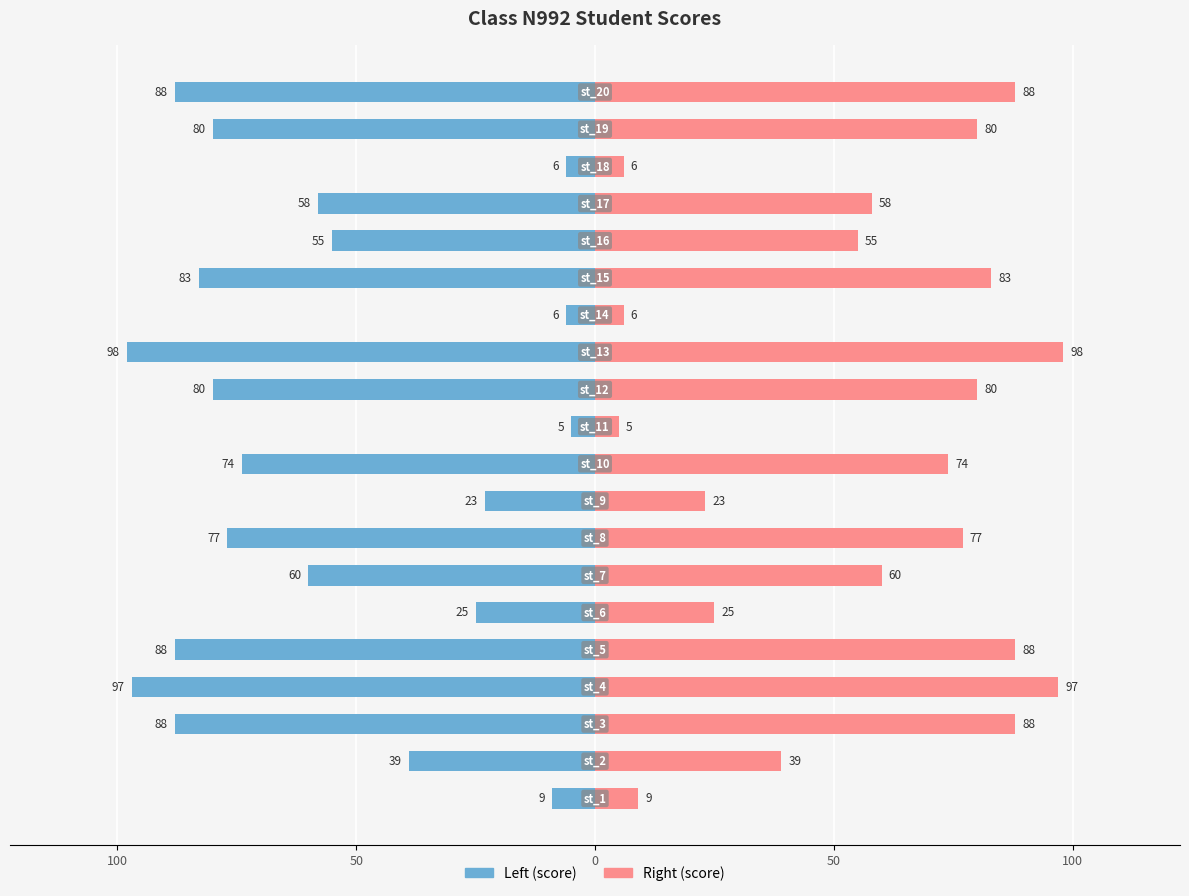

What is the average value of the score (left) series?

-57